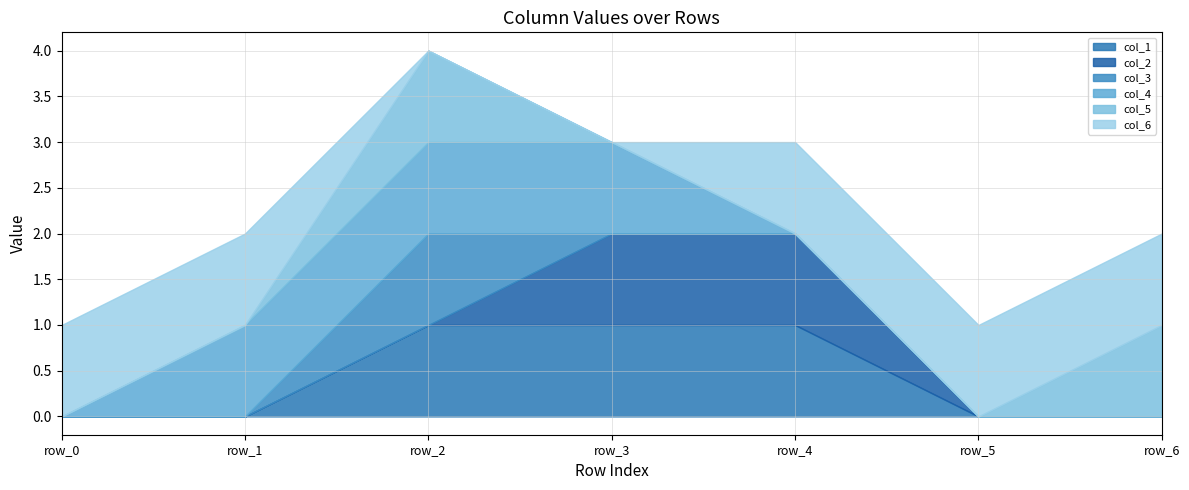

The col_2 series shows 1 at row_1. True or false?

False